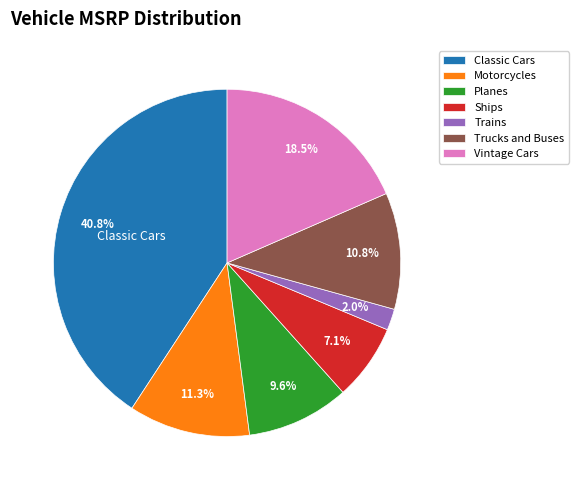

What percentage is the Classic Cars slice, to the nearest percent?

41%